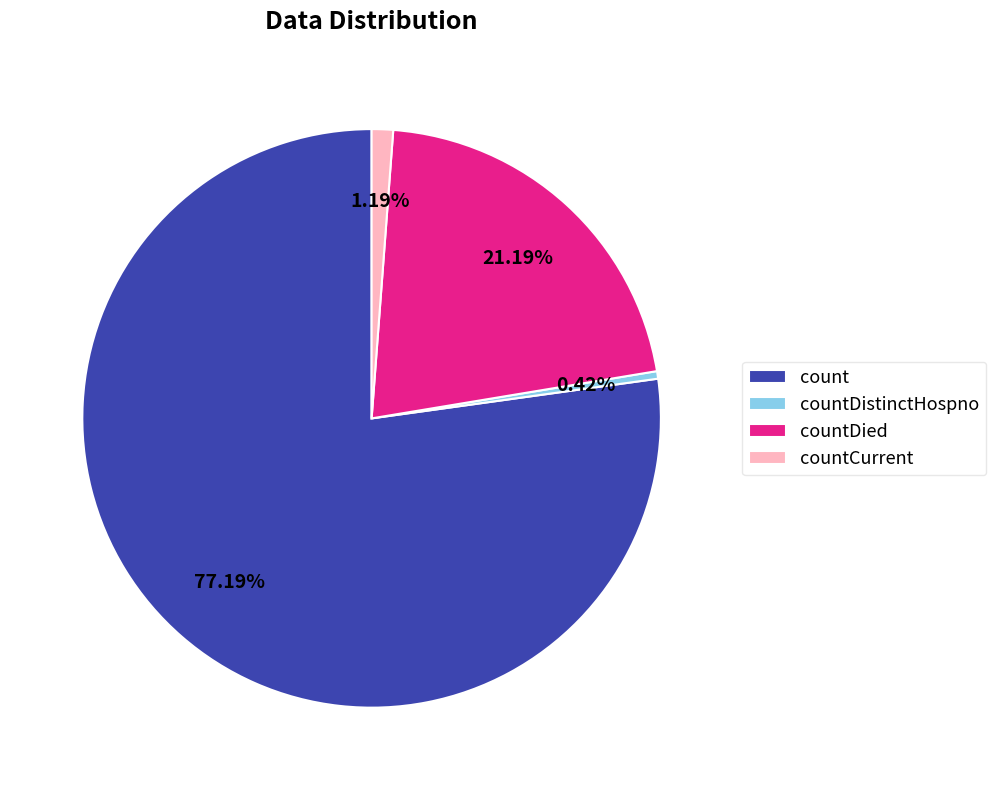

What is the ratio of the value at countDied to the value at countDistinctHospno?

50.4